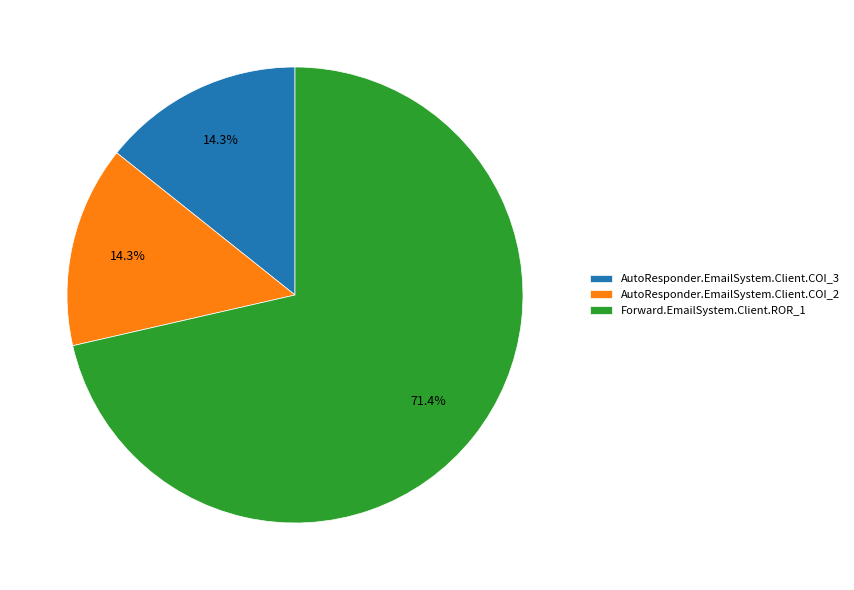

The Forward.EmailSystem.Client.ROR_1 slice represents 82% of the pie. True or false?

False